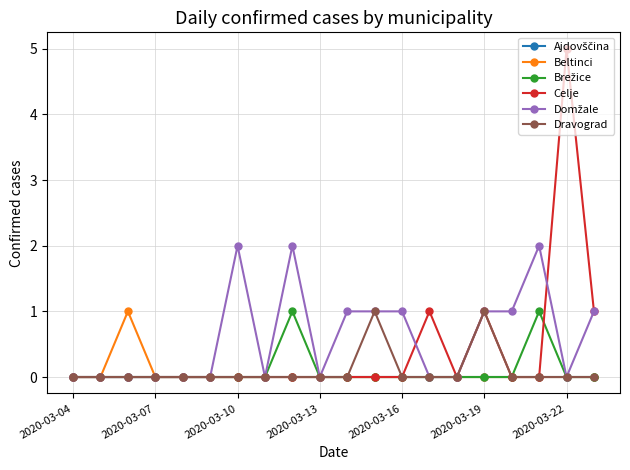

What is the maximum value shown in the chart?

5